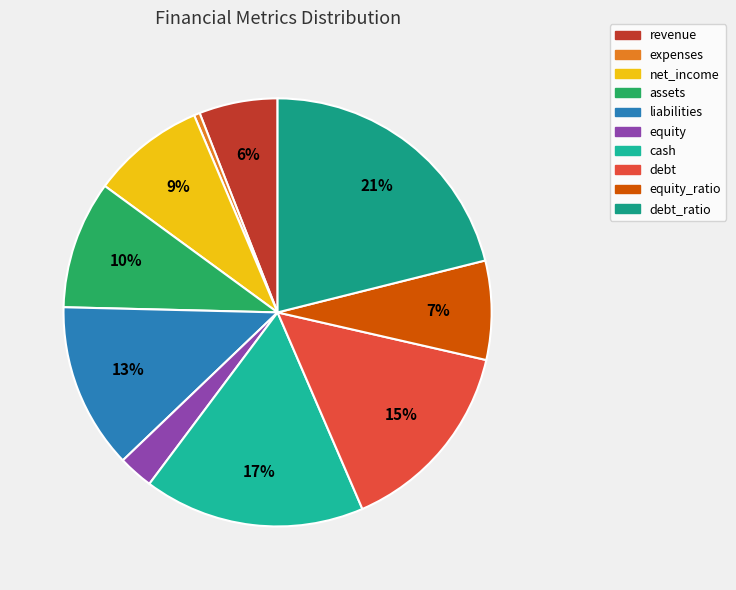

Which category has the smallest portion of the pie?

expenses